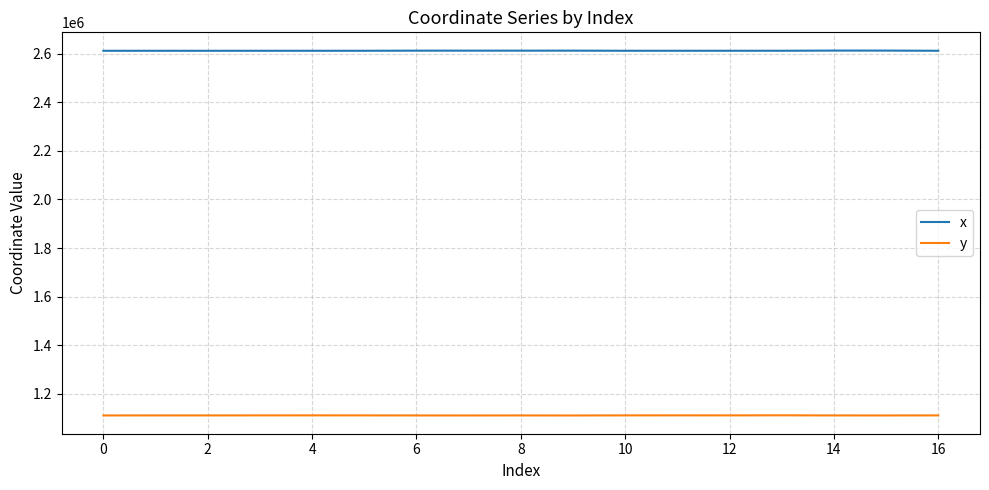

Which series has the largest total across all categories?

x